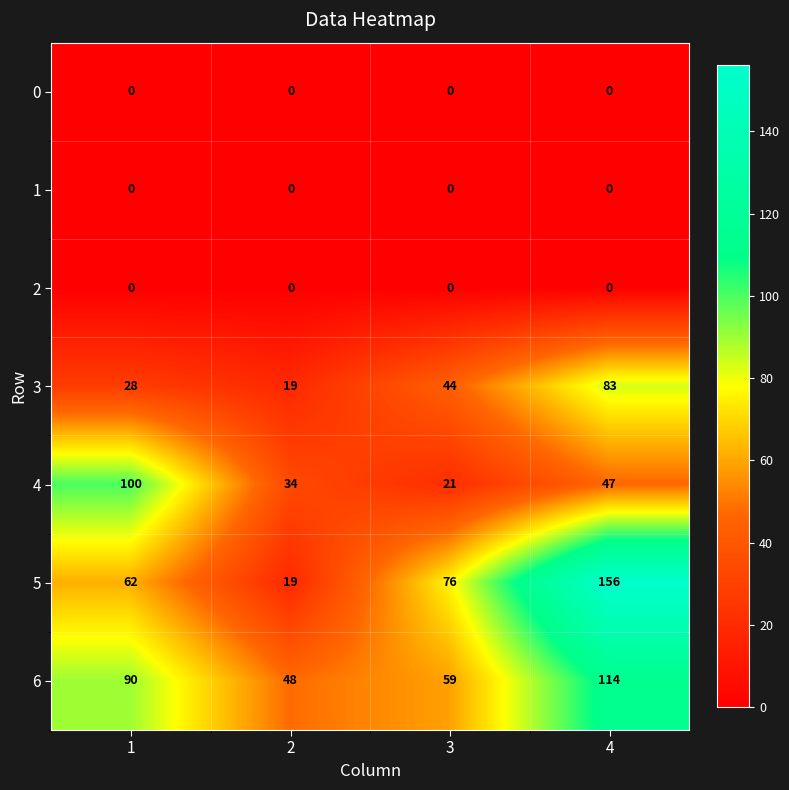

What is the total value across all series at 4?

400